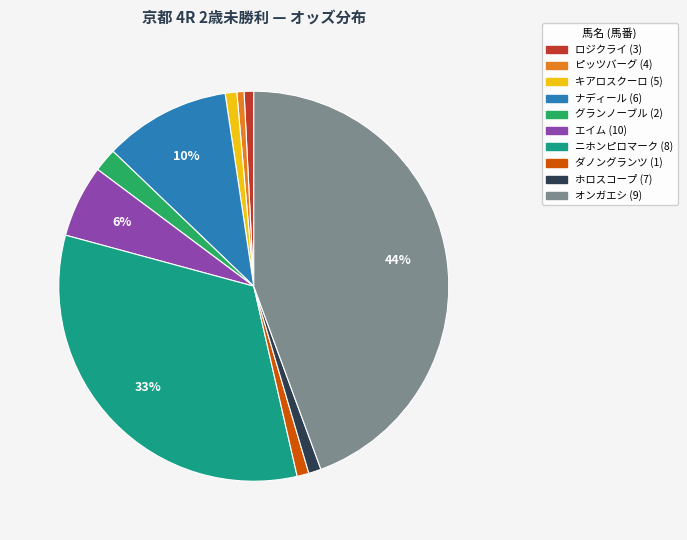

Which category has the biggest portion of the pie?

オンガエシ (9)